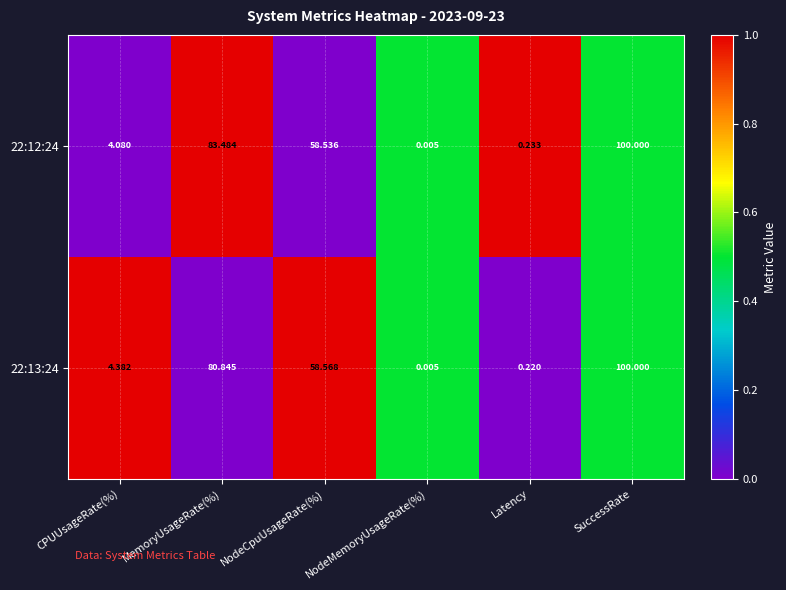

Where does the 22:12:24 series first go above 58?

MemoryUsageRate(%)